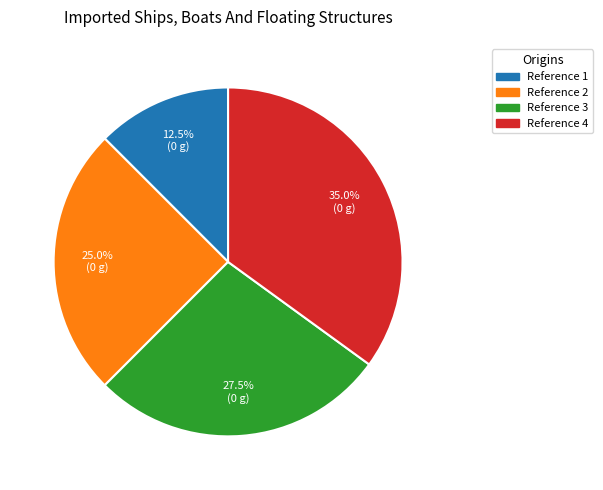

Is there a majority slice in this chart?

No